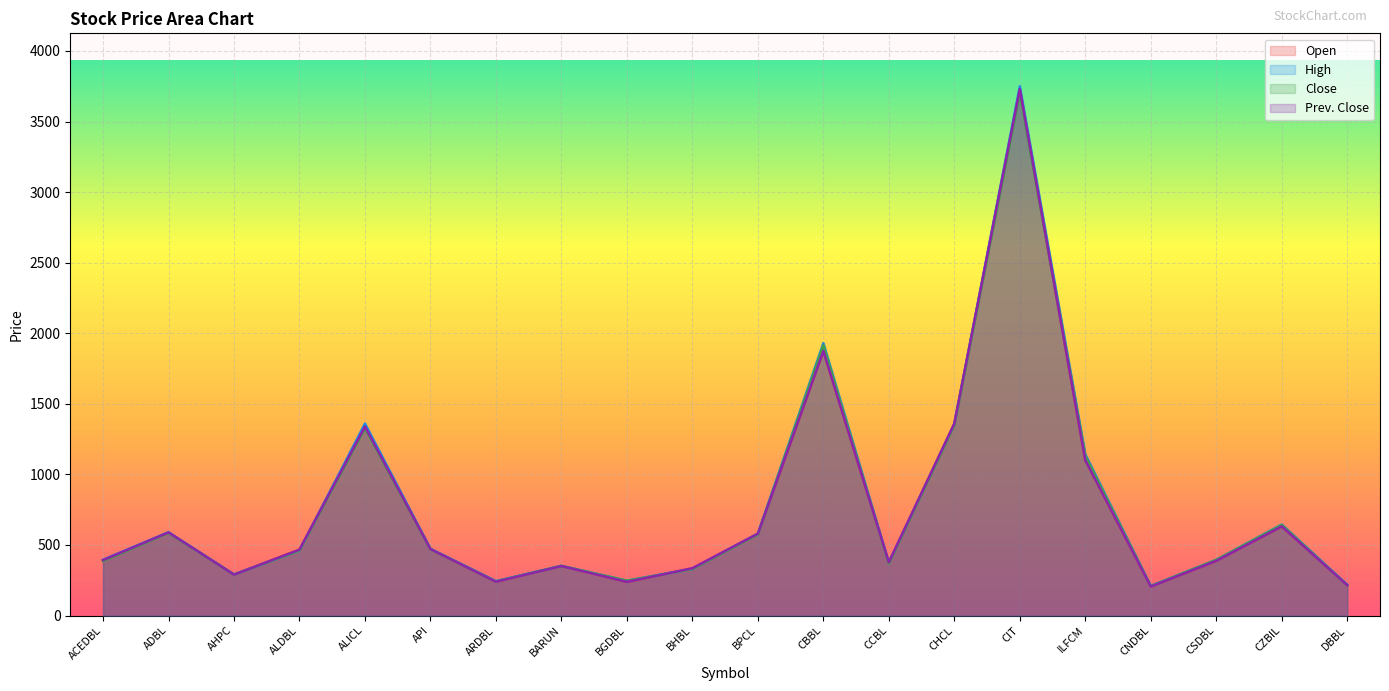

Rank the series at ALICL from lowest to highest value.

Close, Open, Prev. Close, High